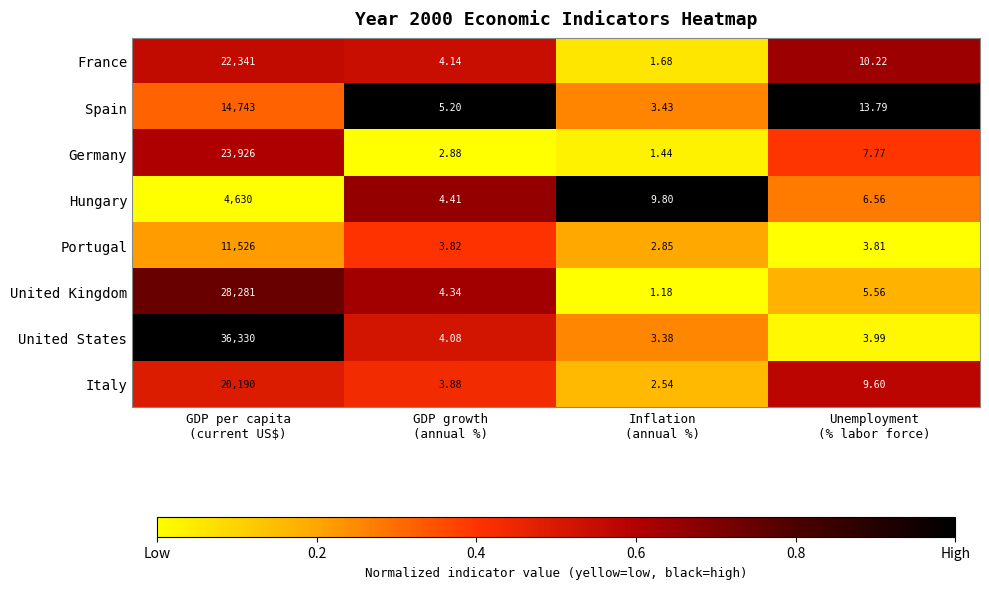

Which series has the widest spread of values?

United States